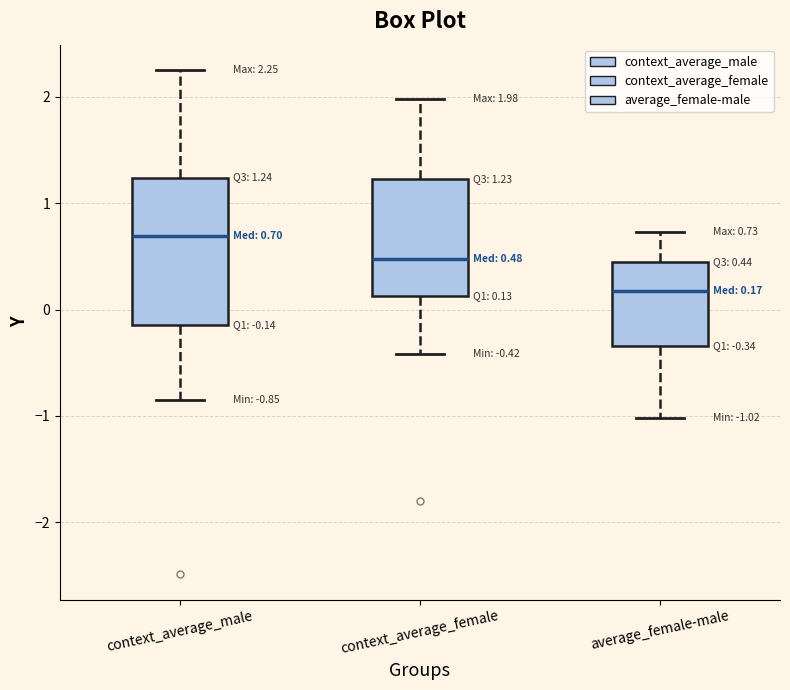

Which box's median line is the lowest?

average_female-male